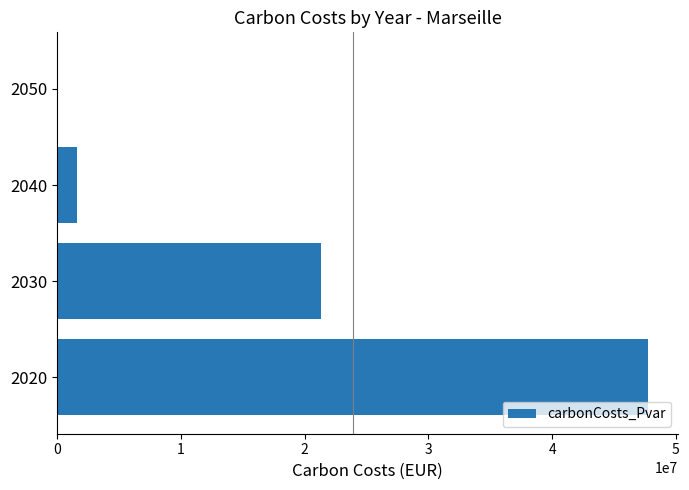

Does the chart contain stacked bars?

No